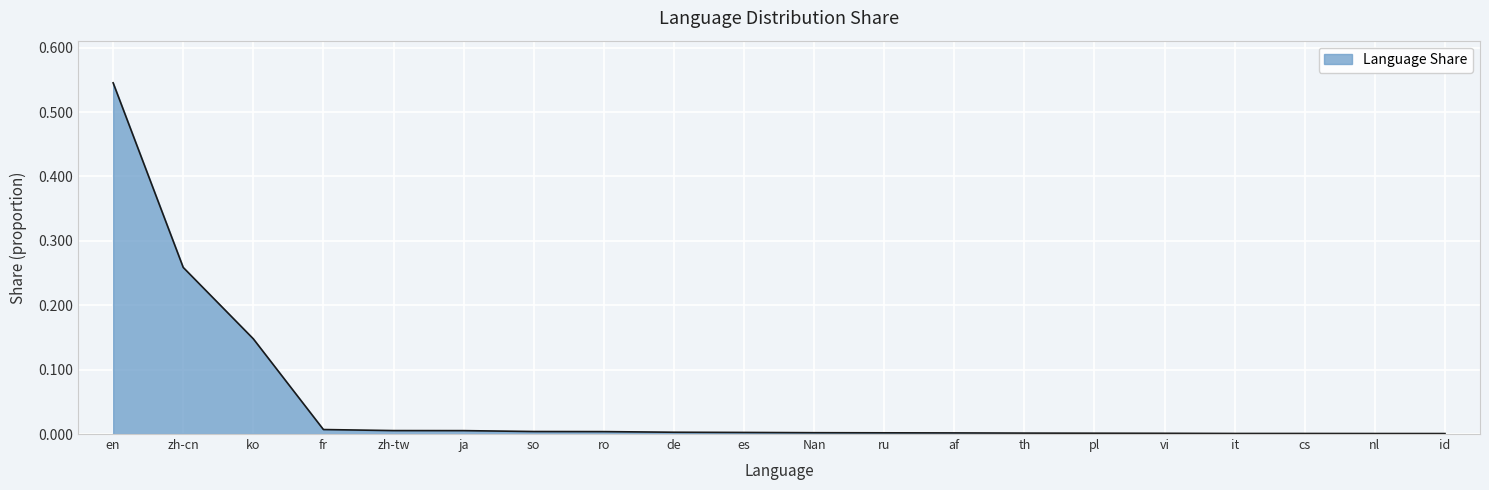

The value at zh-cn is 0.5. True or false?

False